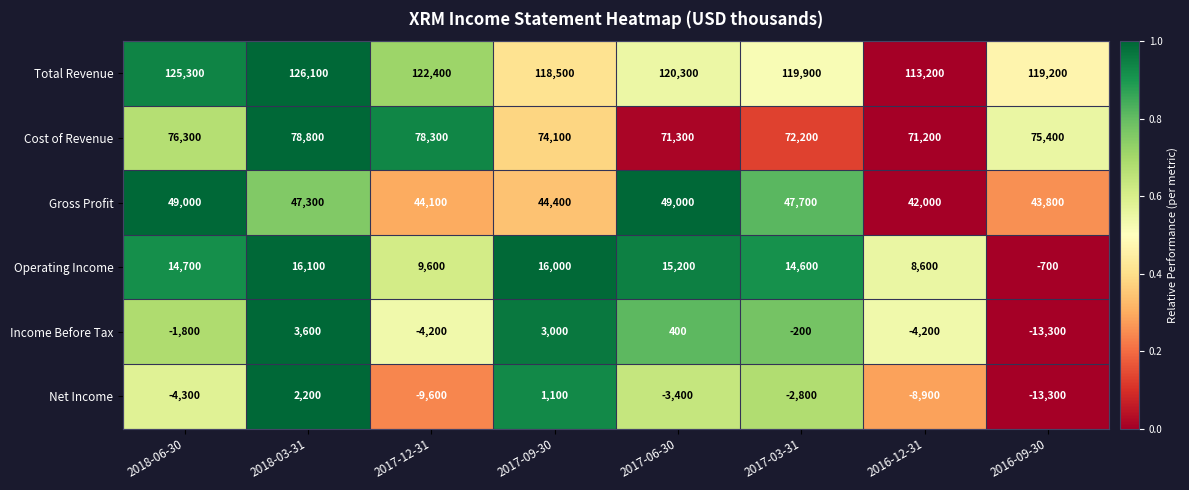

Is it true that Cost of Revenue equals 104642 at 2017-03-31?

False